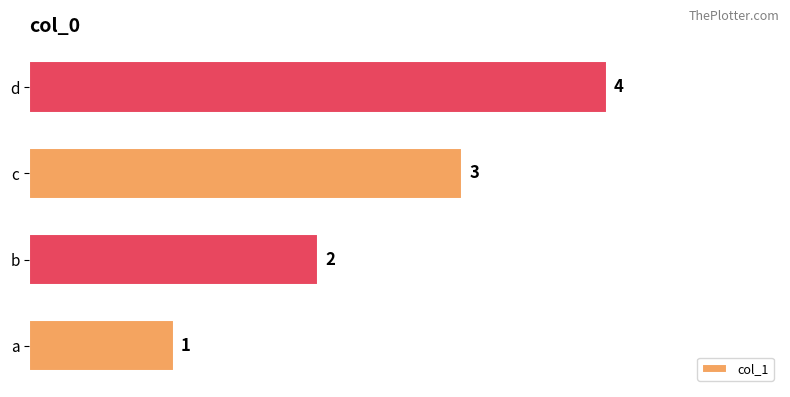

Is it true that the value at c is 1?

False